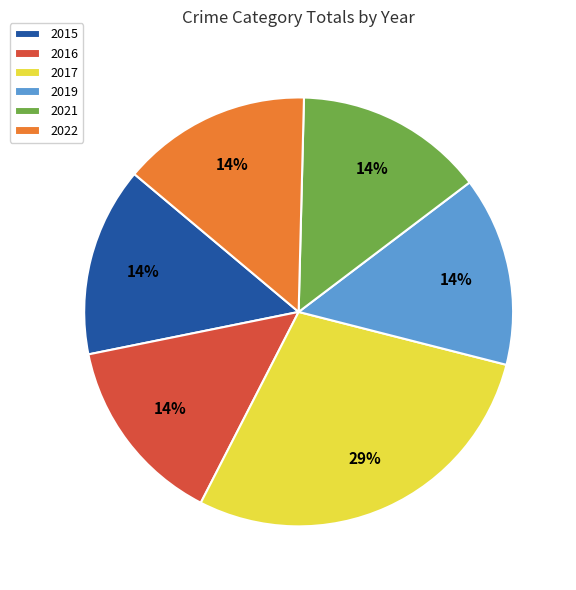

To the nearest percent, what is the average slice percentage?

17%